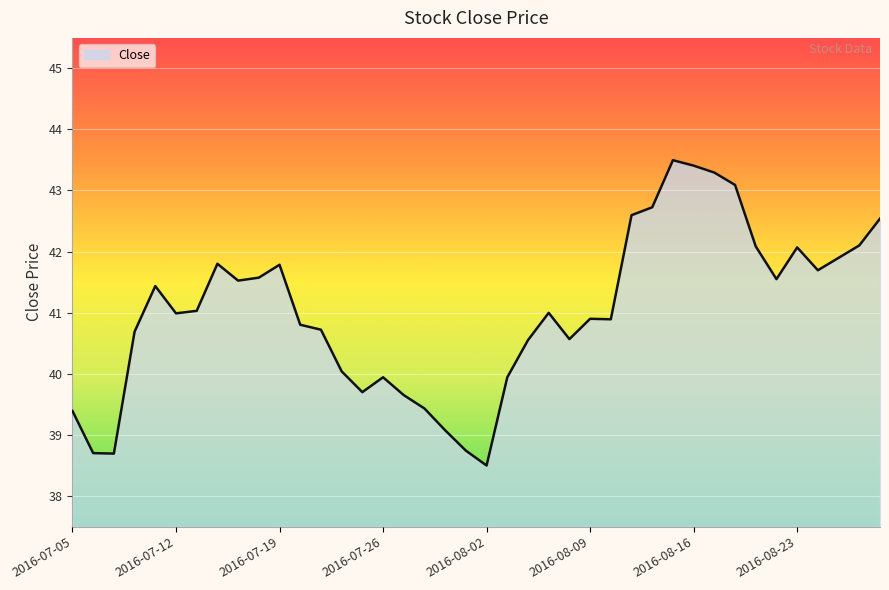

What is the smallest value displayed?

38.5